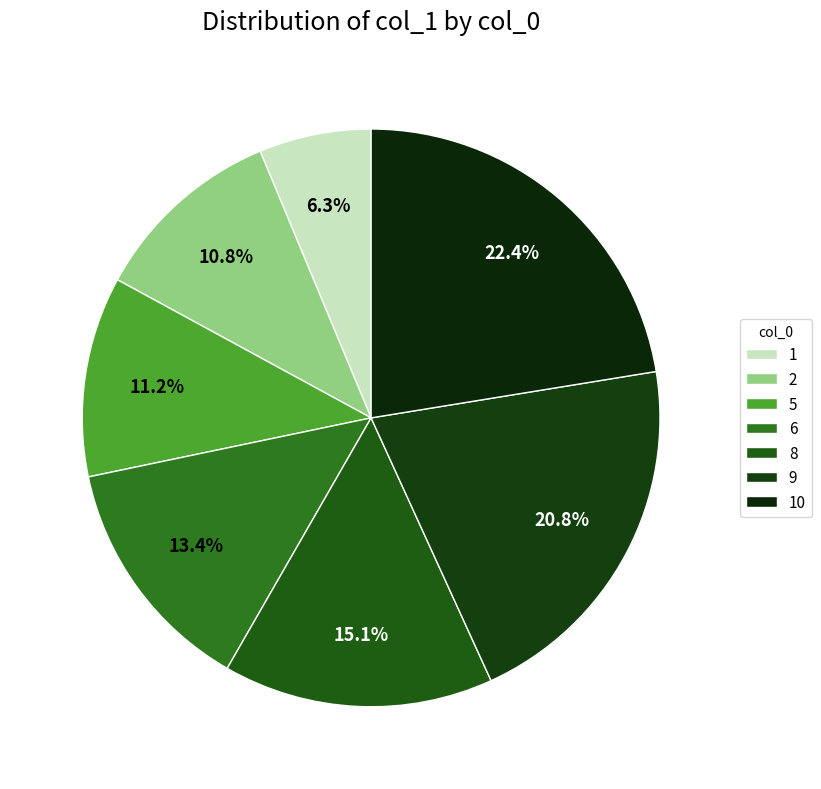

The 5 slice represents 11% of the pie. True or false?

True